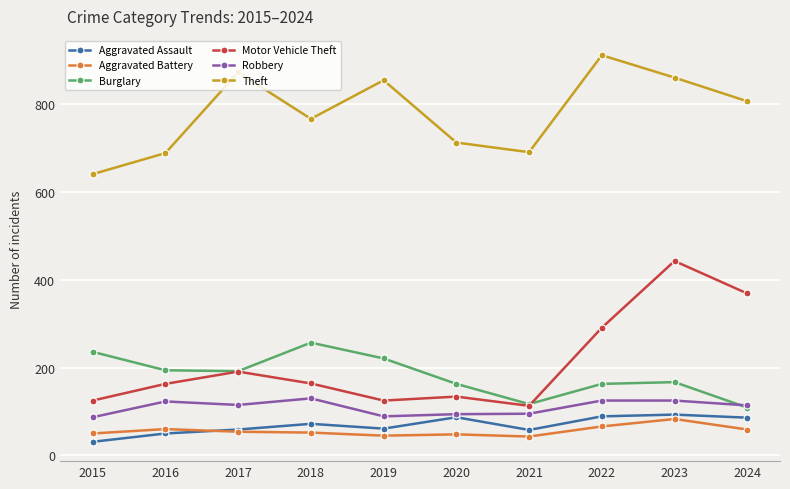

True or false: Motor Vehicle Theft has a value of 113 at 2021.

True